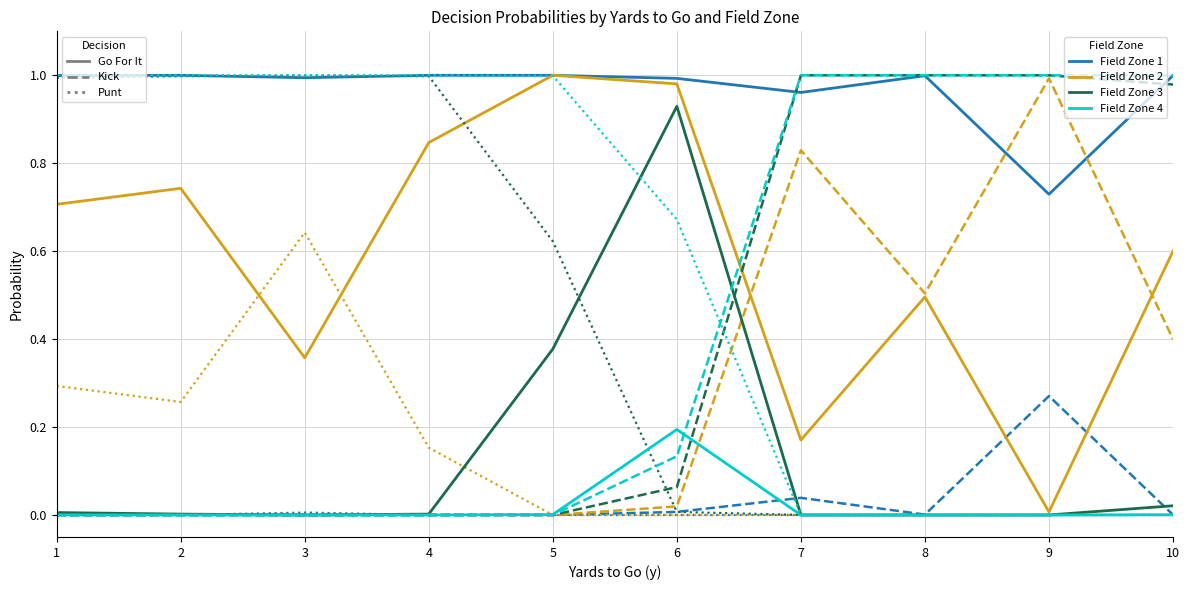

Count the number of categories in the chart.

10